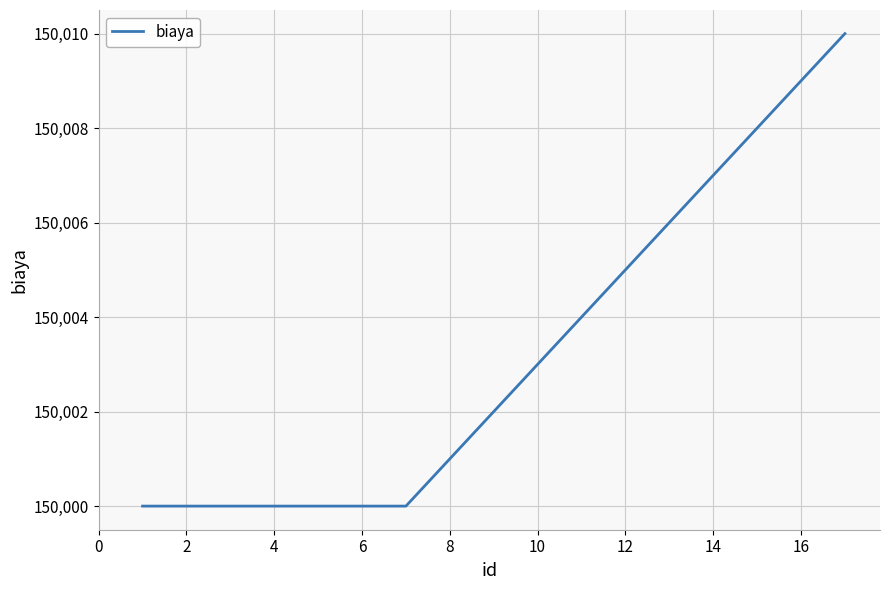

What is the smallest value displayed?

150000